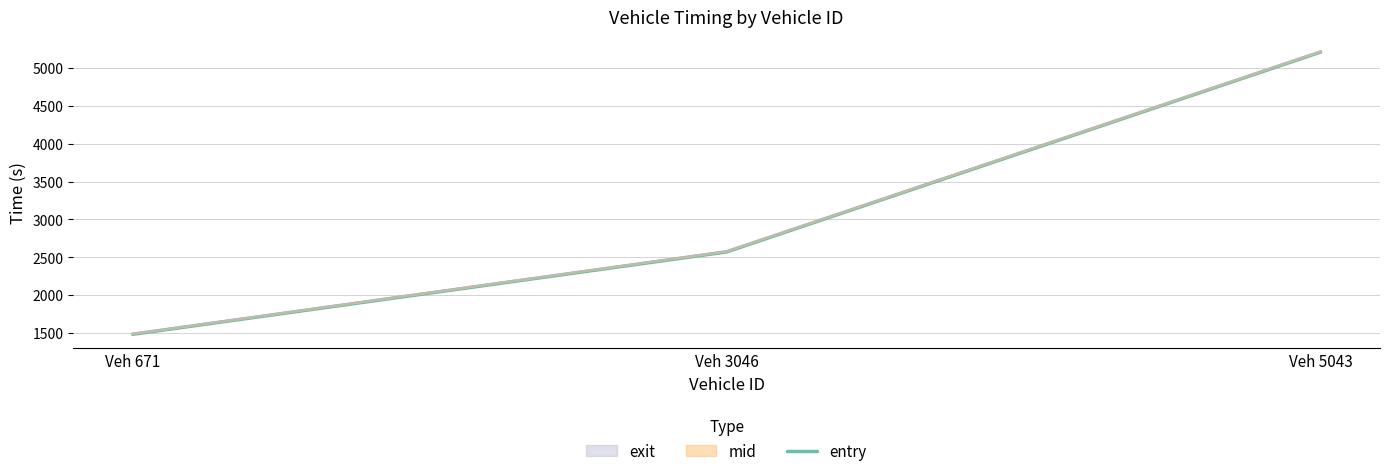

Which category has the lowest value across all series?

Veh 671